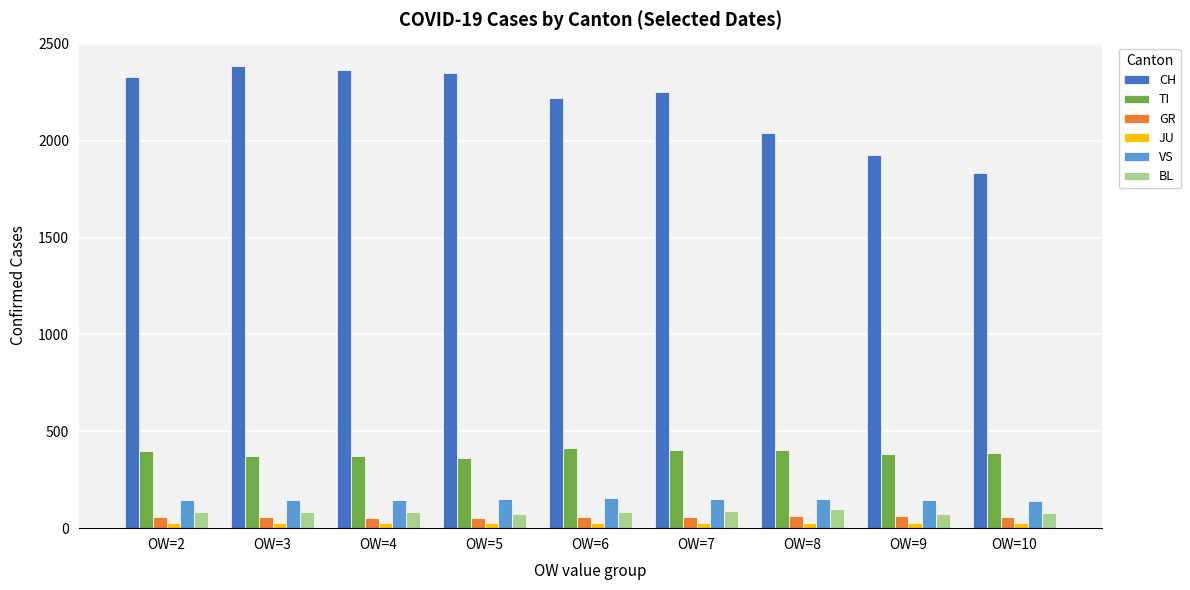

Which series has the largest total across all categories?

CH